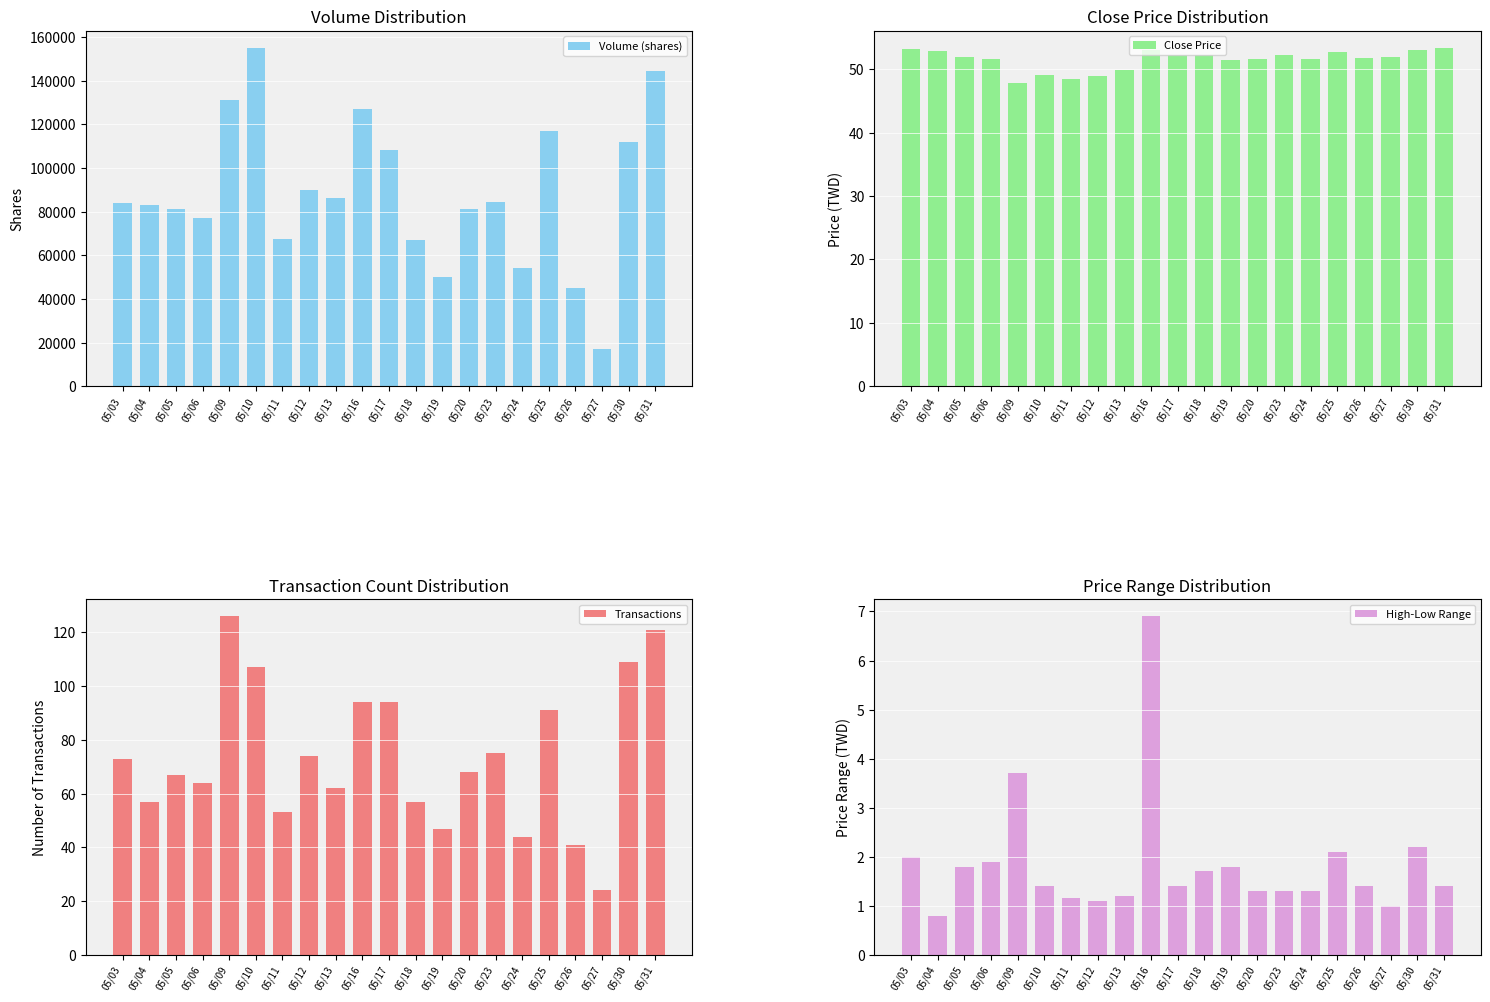

At which label does High-Low Range first exceed 1?

05/03